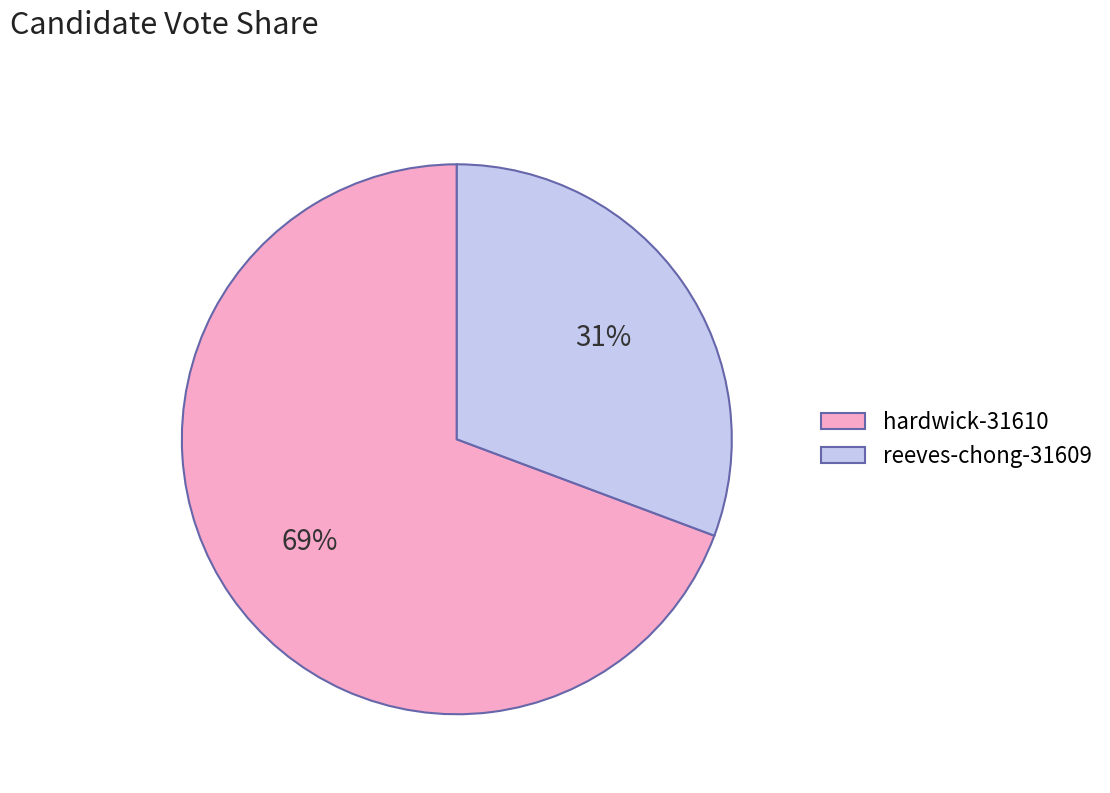

The reeves-chong-31609 slice represents 39% of the pie. True or false?

False